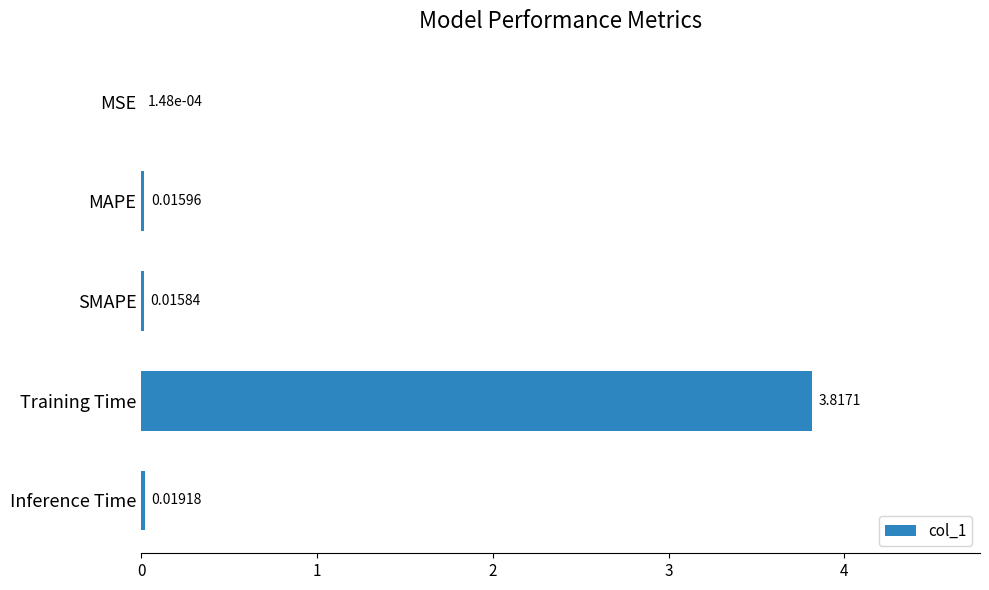

At which label is the value closest to 1?

Inference Time